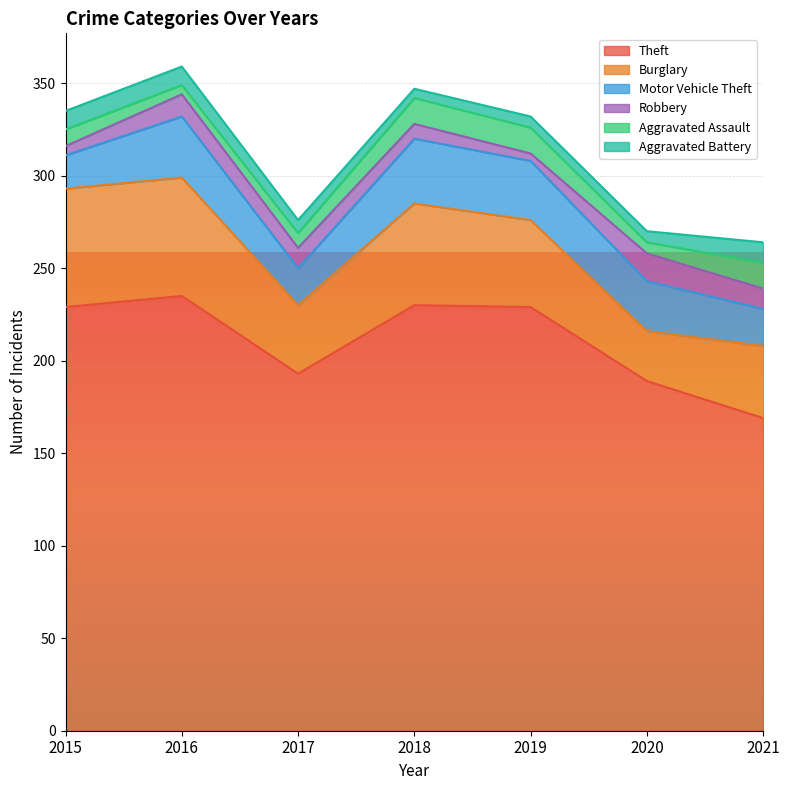

True or false: Burglary has a value of 65 at 2019.

False